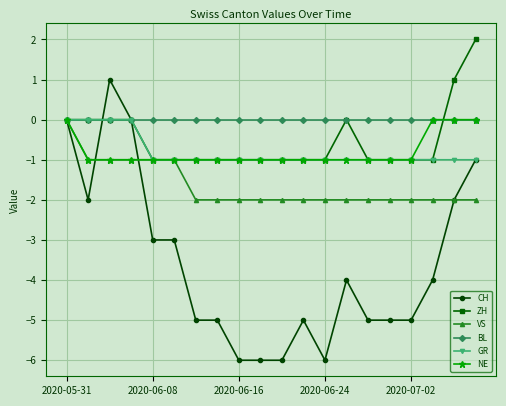

Which series has the largest range (max minus min)?

CH